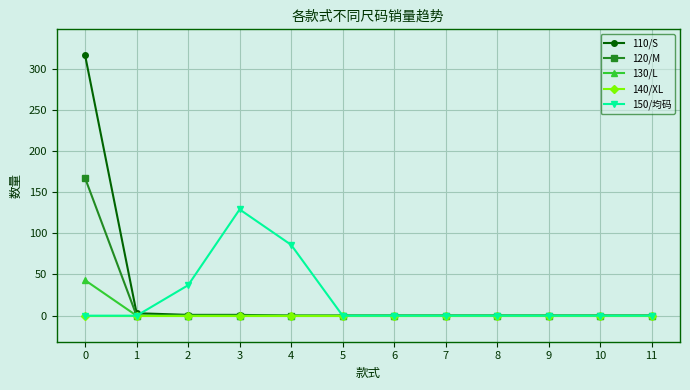

What is the sum of all 150/均码 values?

252